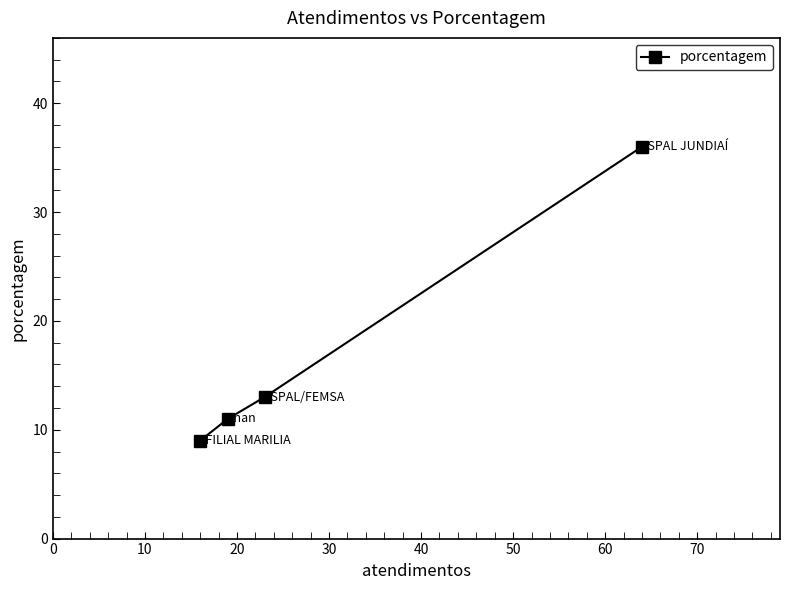

What is the value of the 2nd point from the left?

11